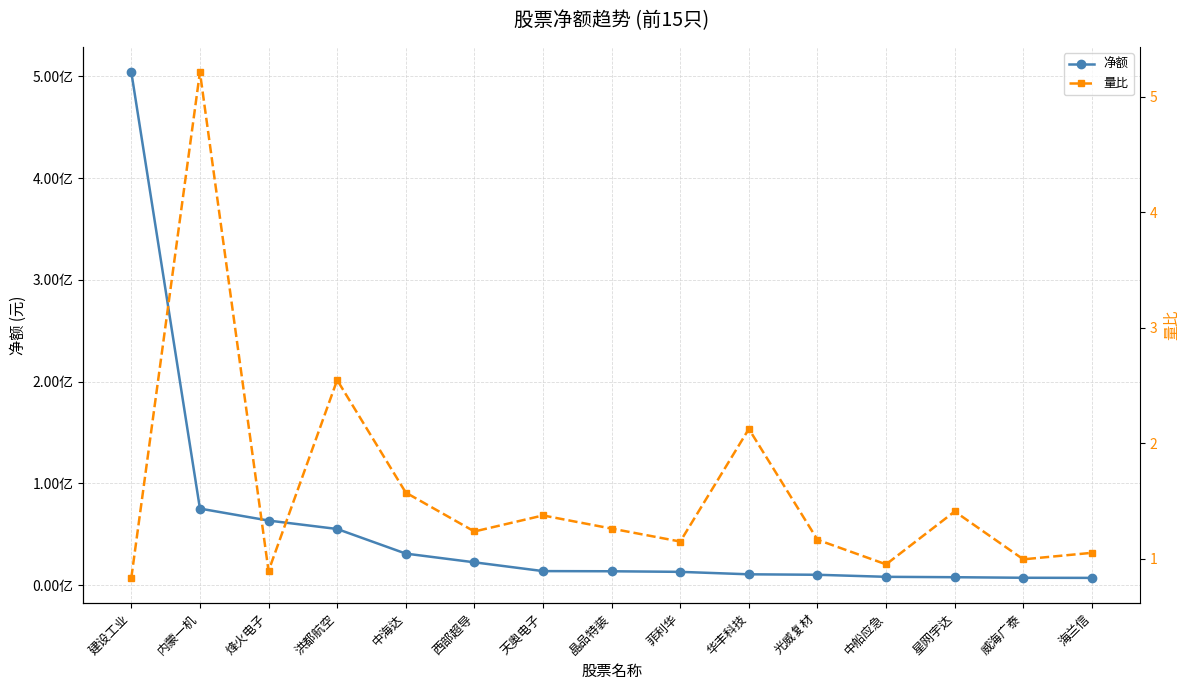

What is the value of the 净额 point at the 5th from the left?

31040629.0